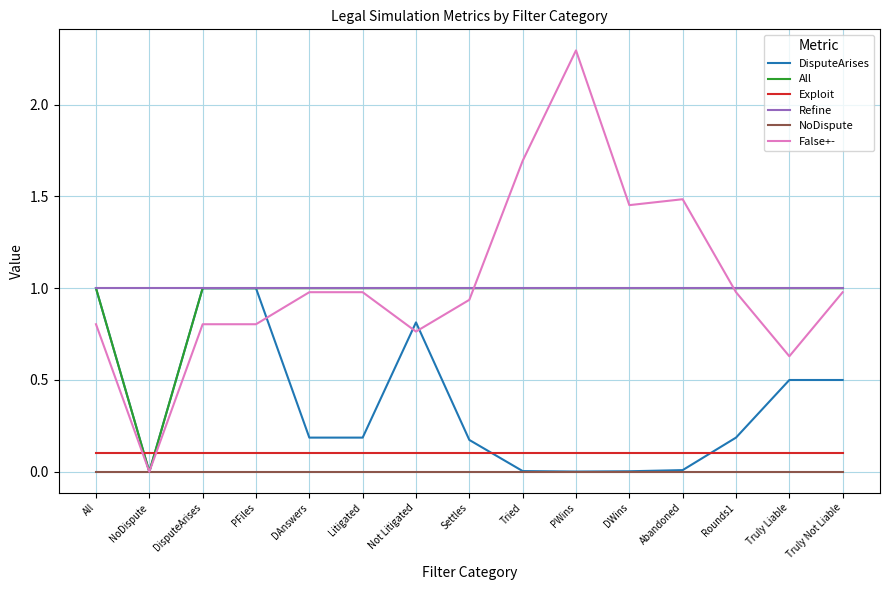

Is the value of NoDispute at DWins greater than the value of DisputeArises at Settles?

No